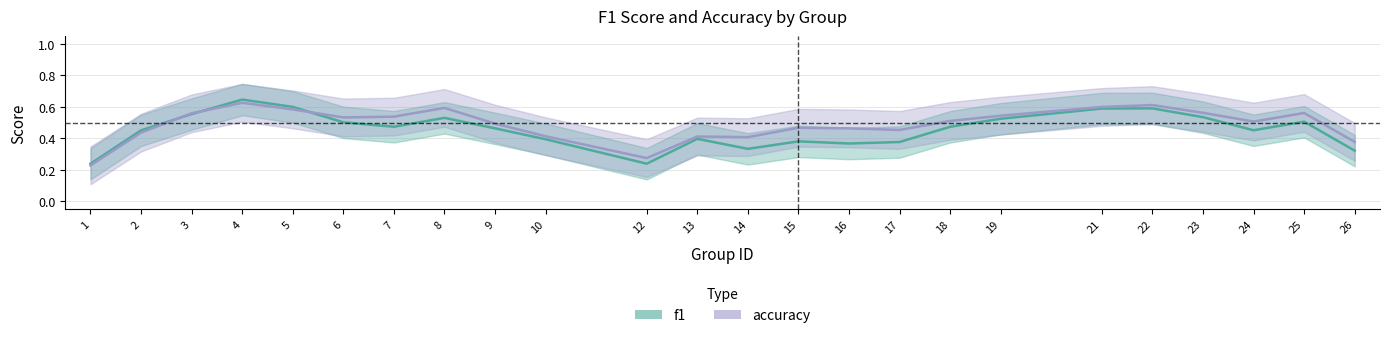

Is the value of accuracy at 18 greater than the value of f1 at 7?

No